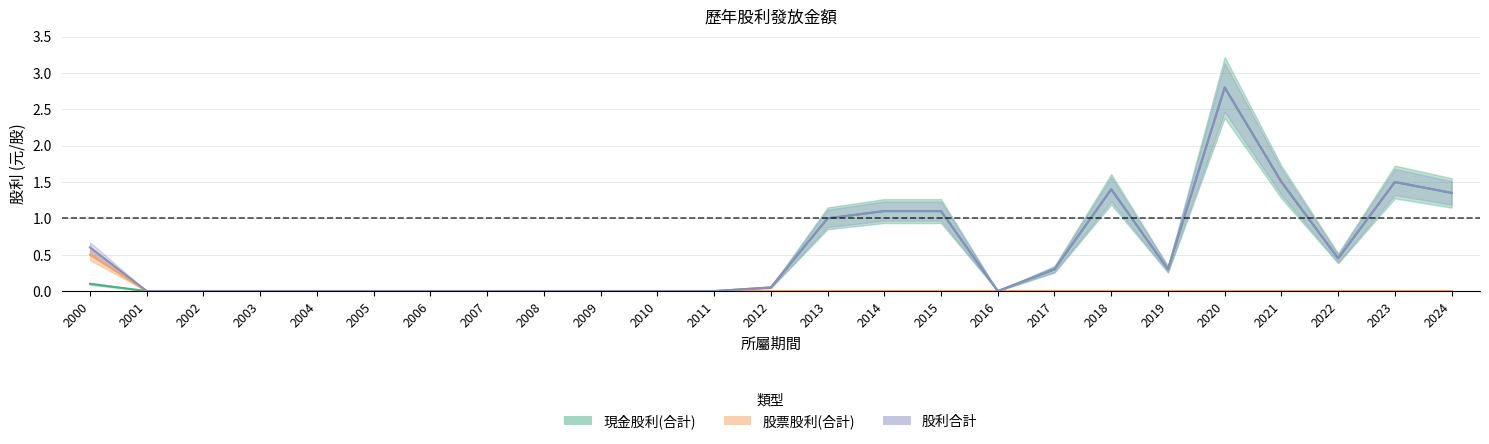

True or false: 股票股利(合計) has more than 1 interior local peaks.

False